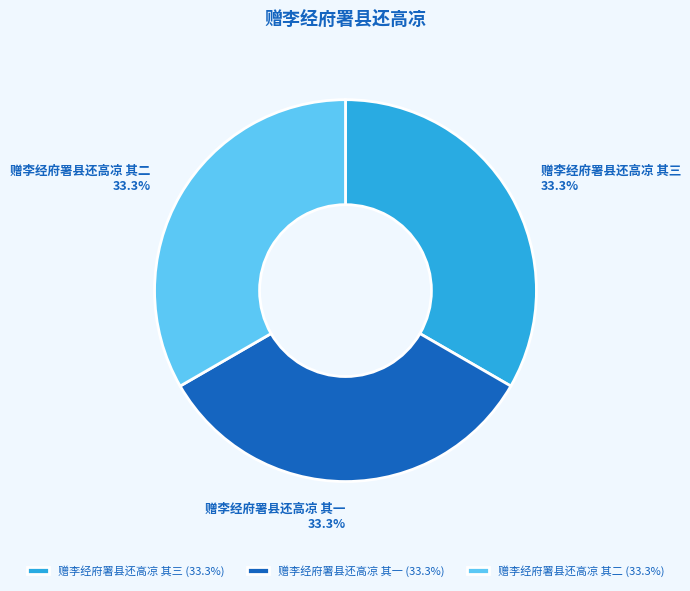

True or false: 赠李经府署县还高凉 其二 accounts for 33% of the total.

True